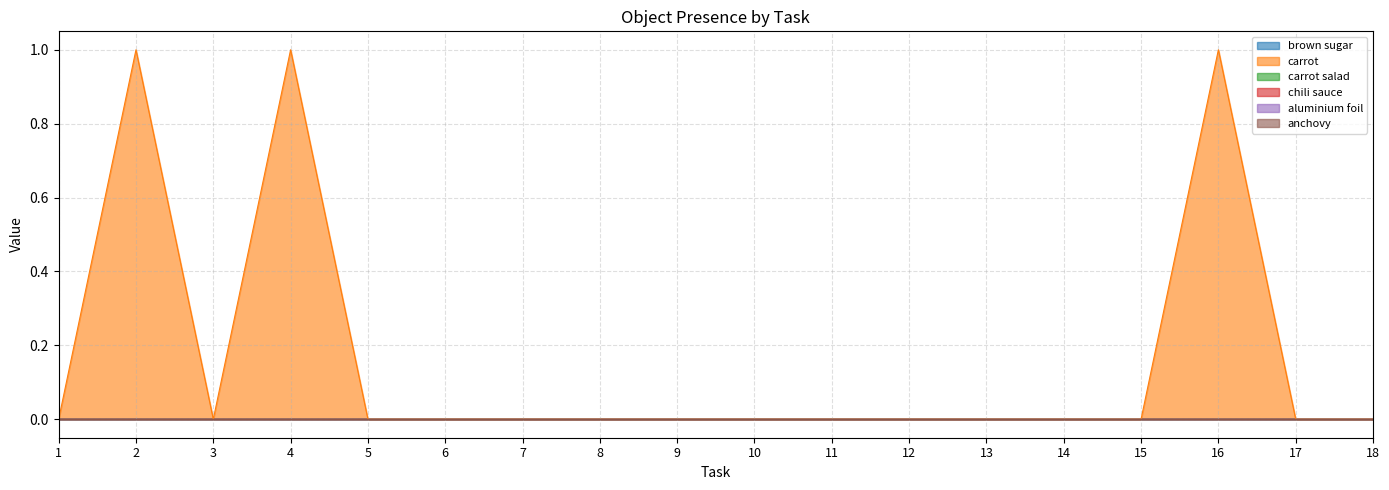

Which series has the largest total across all categories?

carrot